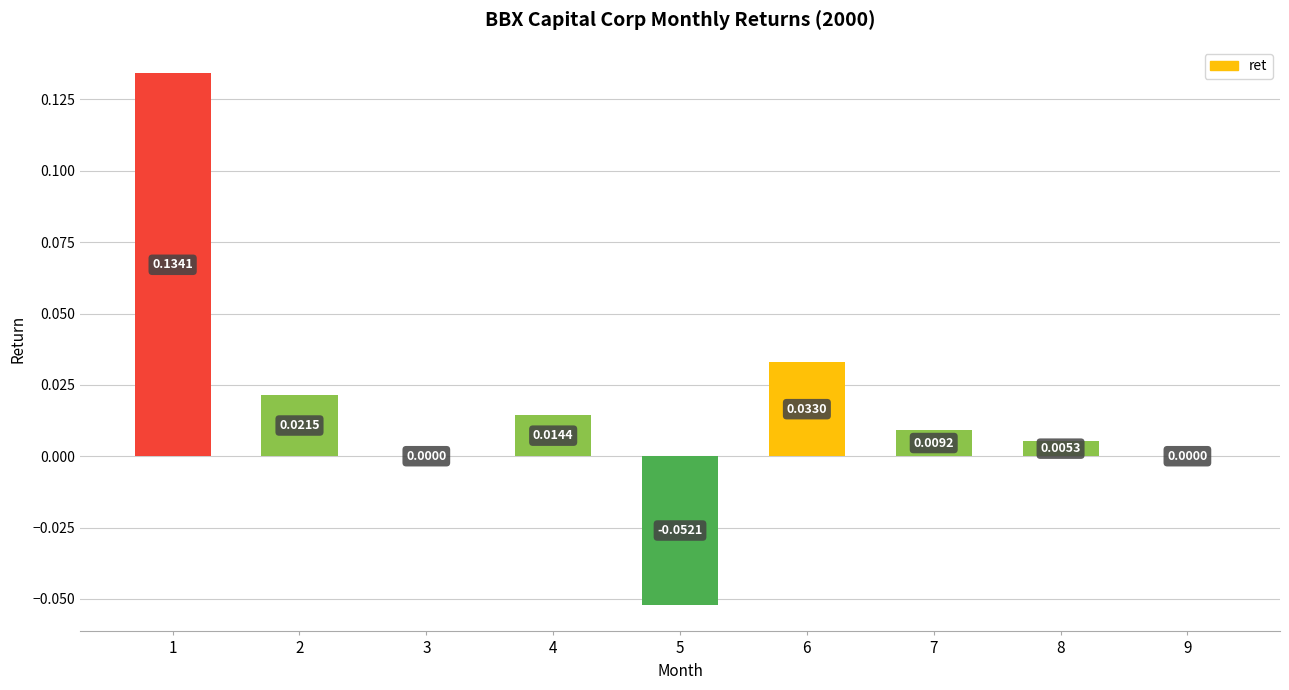

Between 6 and 4, which is larger?

6